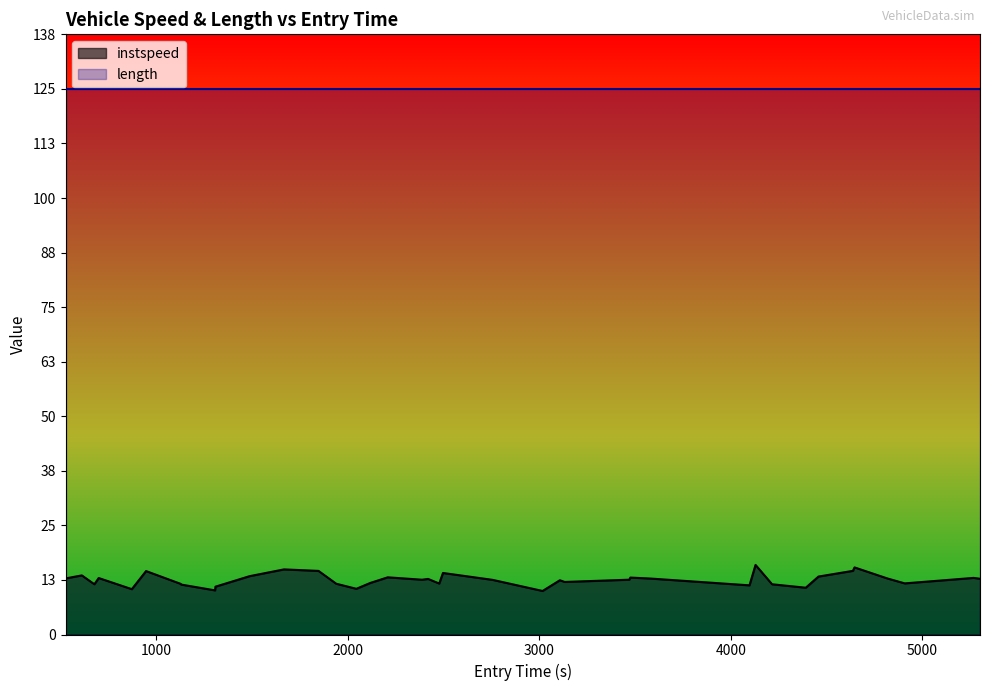

Reading left to right, what are all the values shown in this chart?

12.9	13.6	11.5	13.0	10.4	14.6	11.6	11.5	10.1	11.0	13.4	15.0	14.6	11.7	10.5	11.8	13.1	12.6	12.8	11.7	14.1	12.6	10.0	12.5	12.1	12.6	13.1	12.8	11.3	16.0	11.5	10.7	13.3	14.6	14.9	15.4	12.9	11.7	13.0	12.8